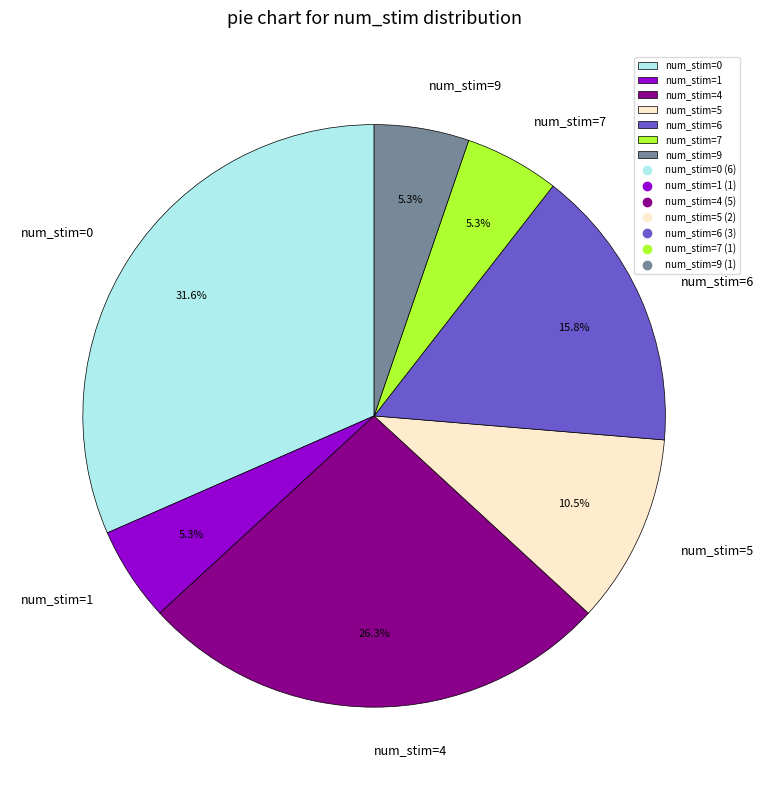

What is the ratio of the value at num_stim=7 to the value at num_stim=1?

1.0